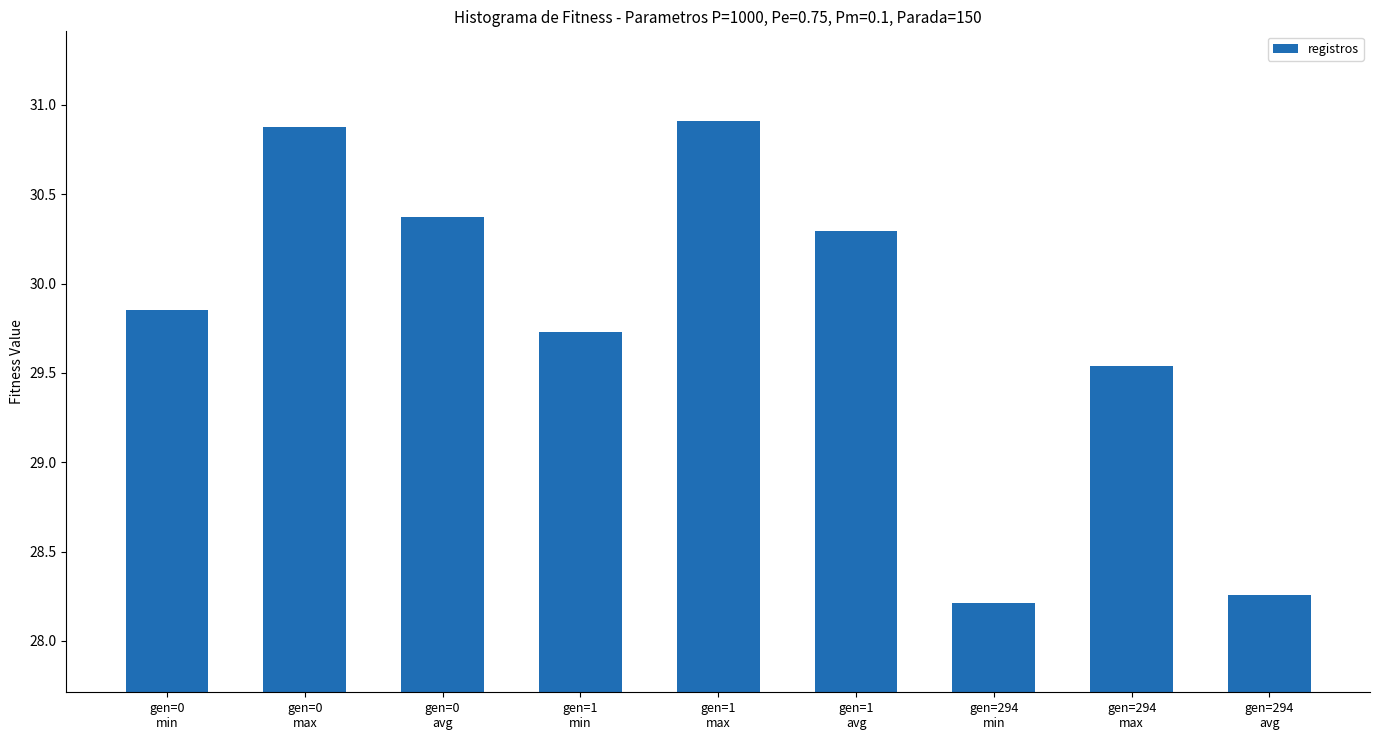

Rank the categories by value from highest to lowest.

gen=1
max, gen=0
max, gen=0
avg, gen=1
avg, gen=0
min, gen=1
min, gen=294
max, gen=294
avg, gen=294
min